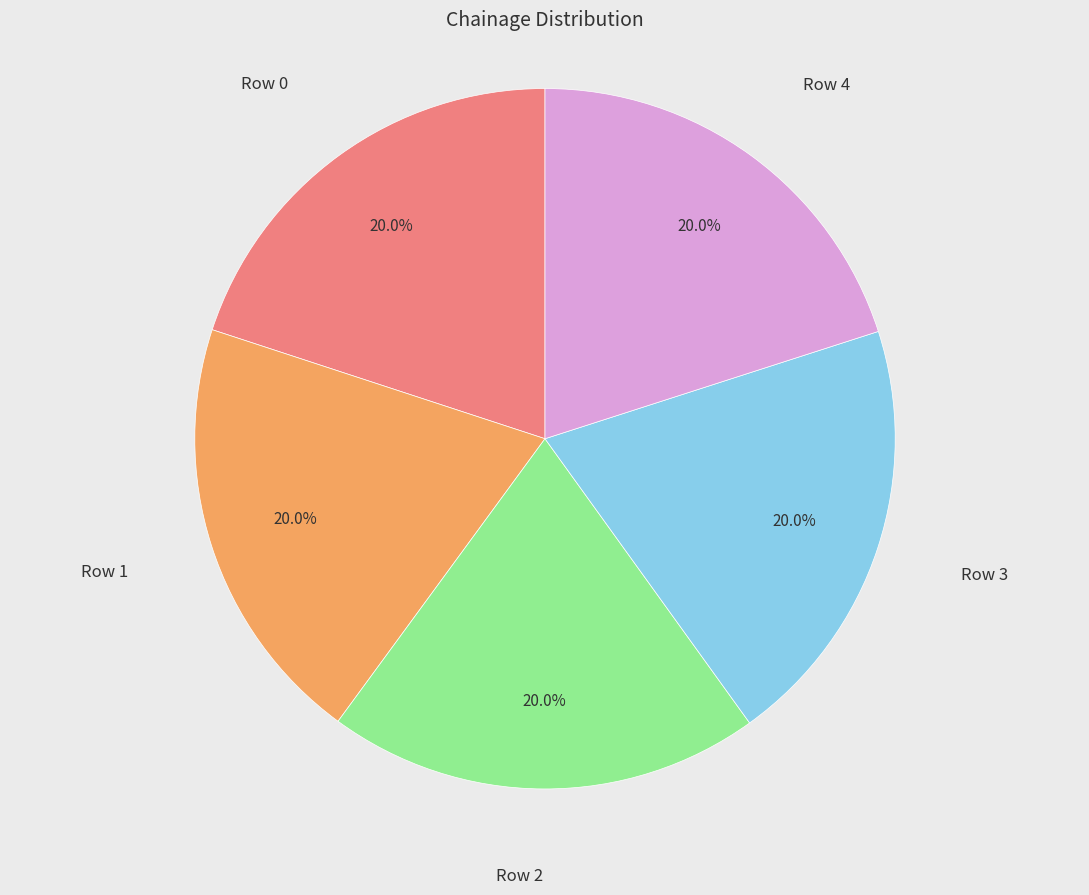

Does any single category account for the majority?

No